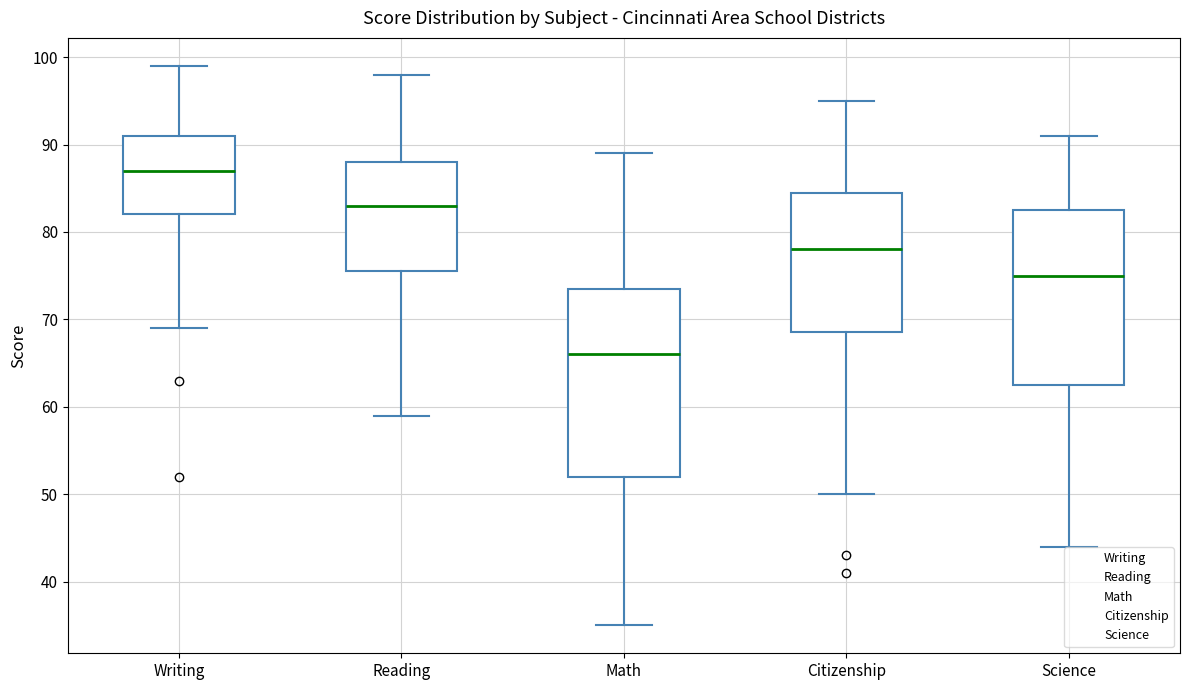

Comparing the boxes themselves (not the whiskers), which one is the tallest?

Math